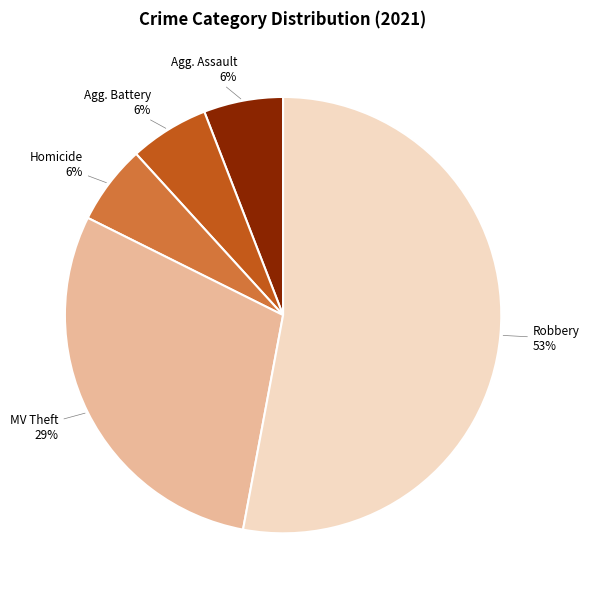

How many segments does this pie chart have?

5